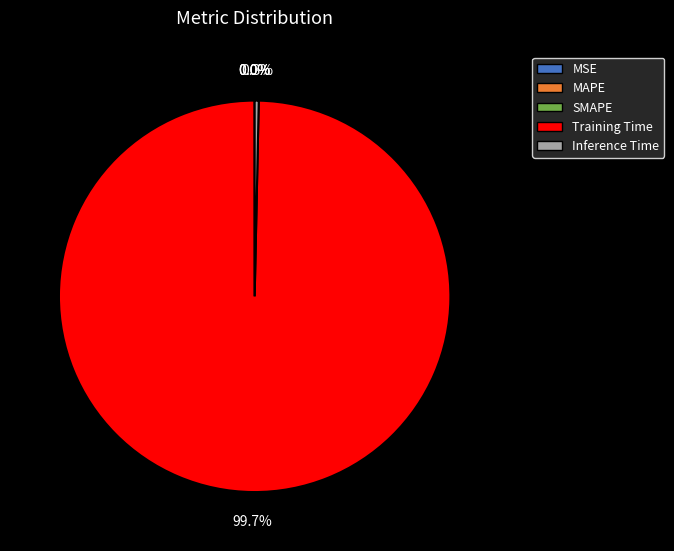

Which slice is the largest?

Training Time